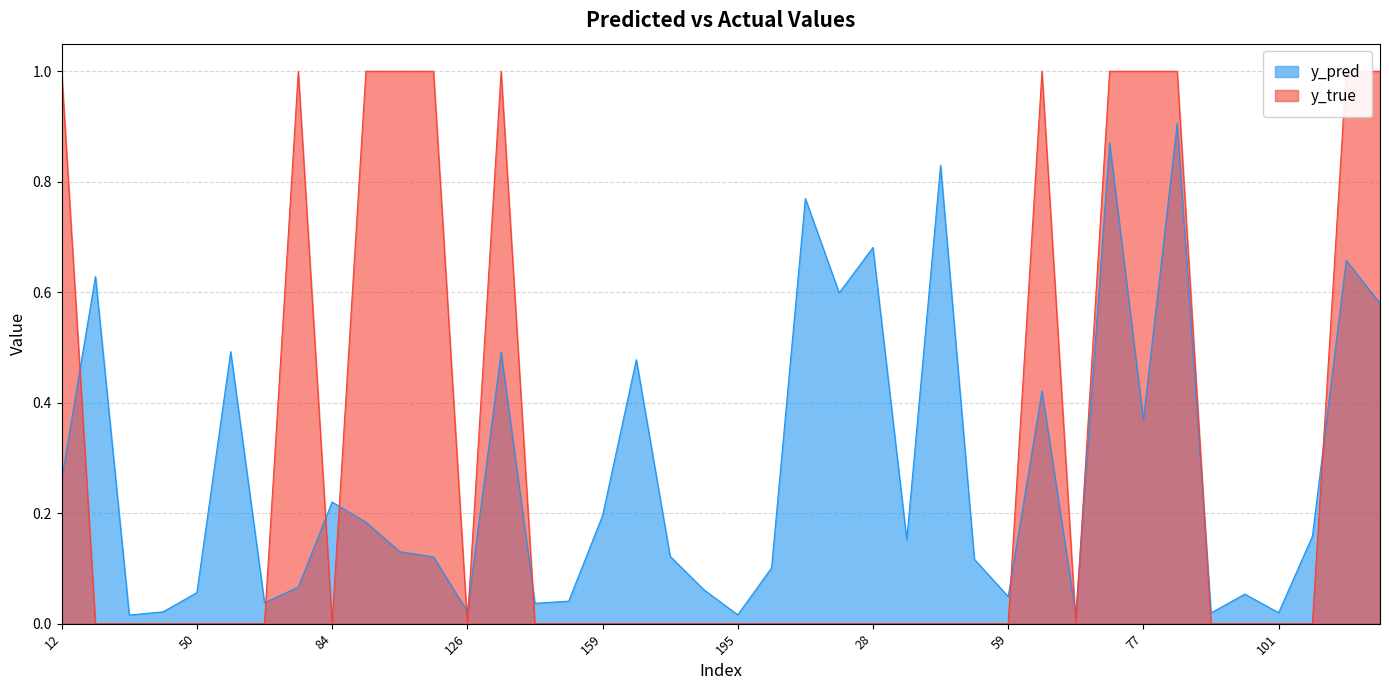

Rank the series by their average value, from highest to lowest.

y_true, y_pred